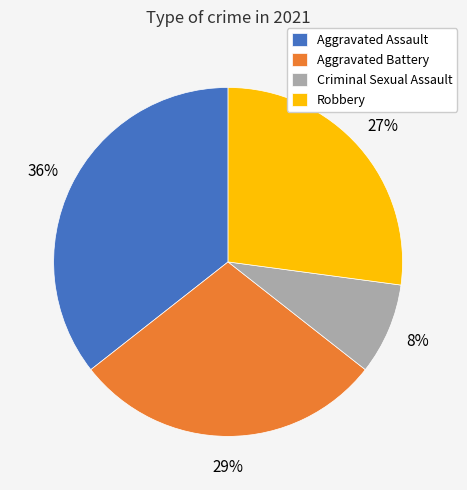

The Aggravated Assault slice represents 48% of the pie. True or false?

False